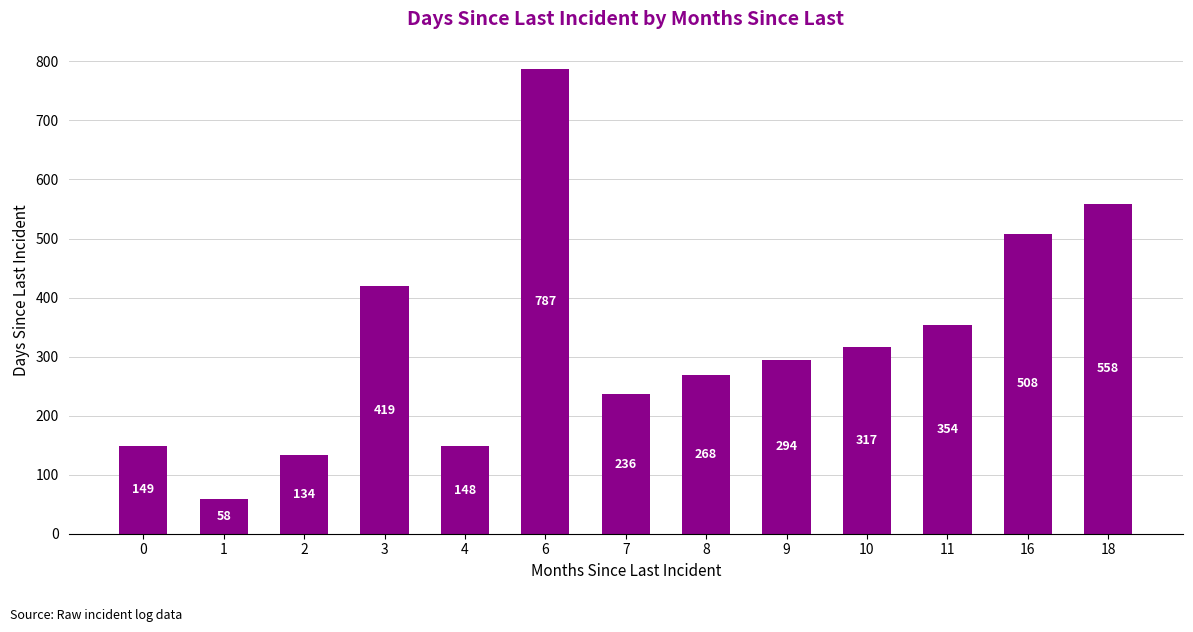

Rank the categories by value from highest to lowest.

6, 18, 16, 3, 11, 10, 9, 8, 7, 0, 4, 2, 1